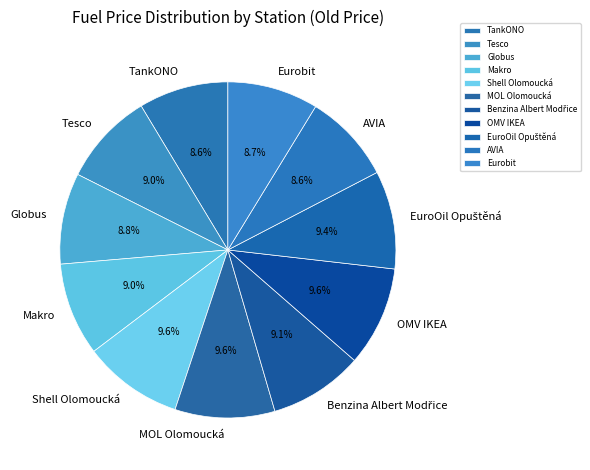

To the nearest percent, what is the difference between the largest and smallest slice percentages?

1%